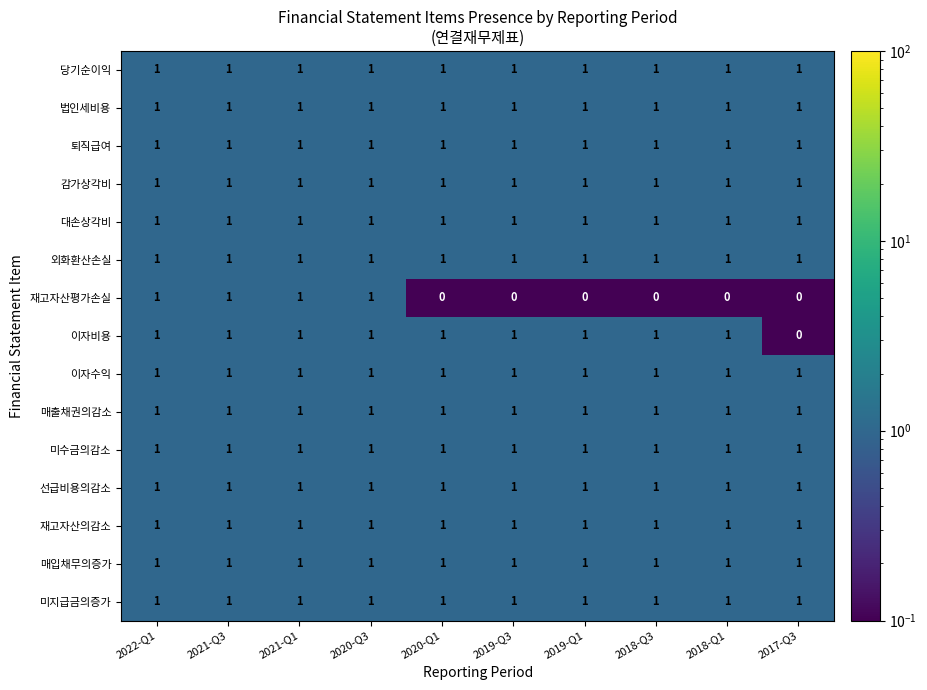

What is the total value across all series at 2017-Q3?

13